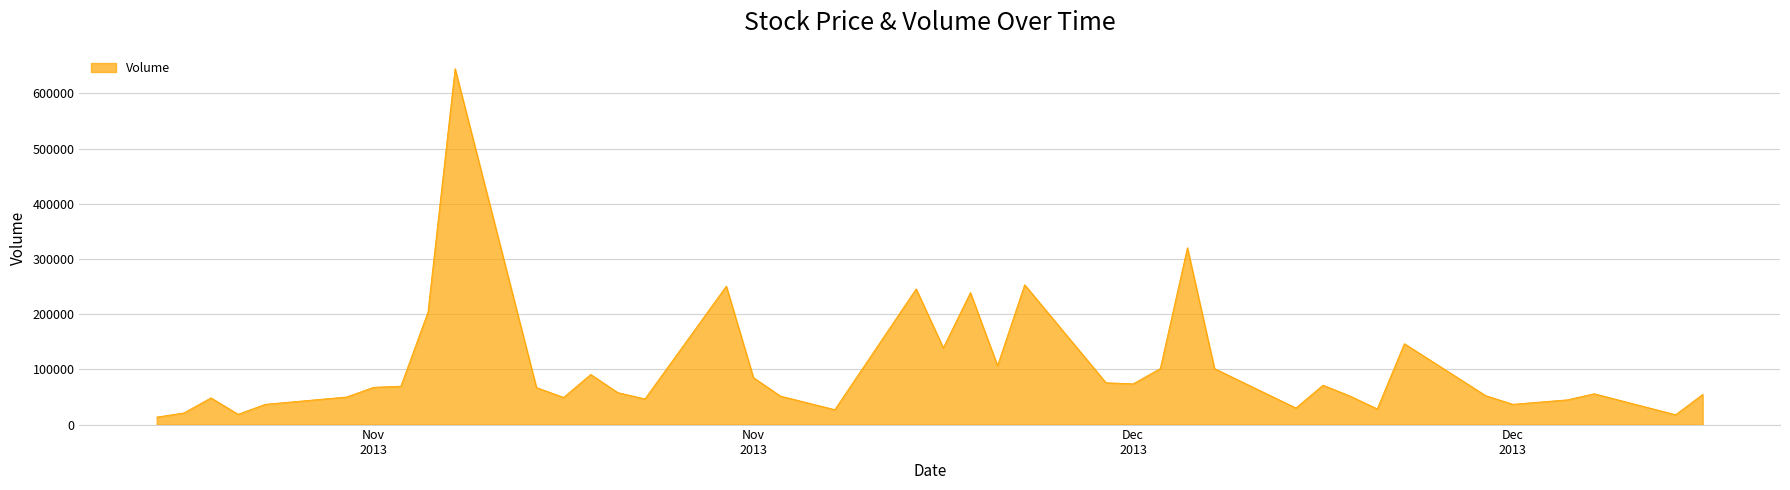

What is the difference between the maximum and minimum values?

631275